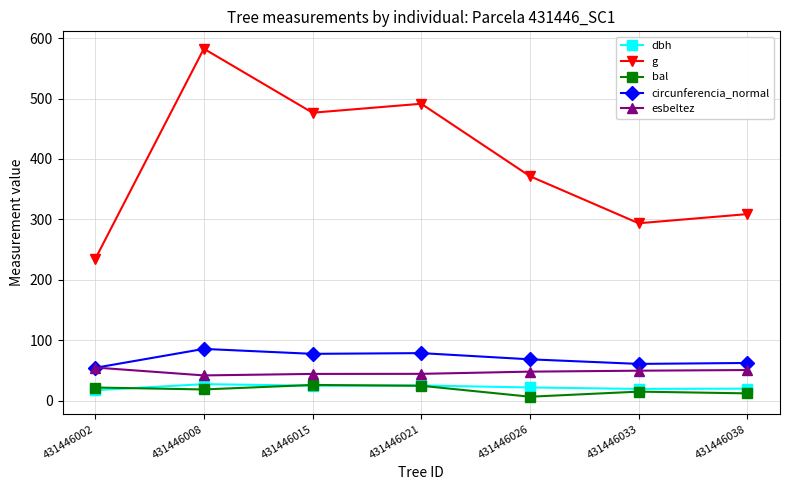

At which label does bal reach its minimum?

431446026